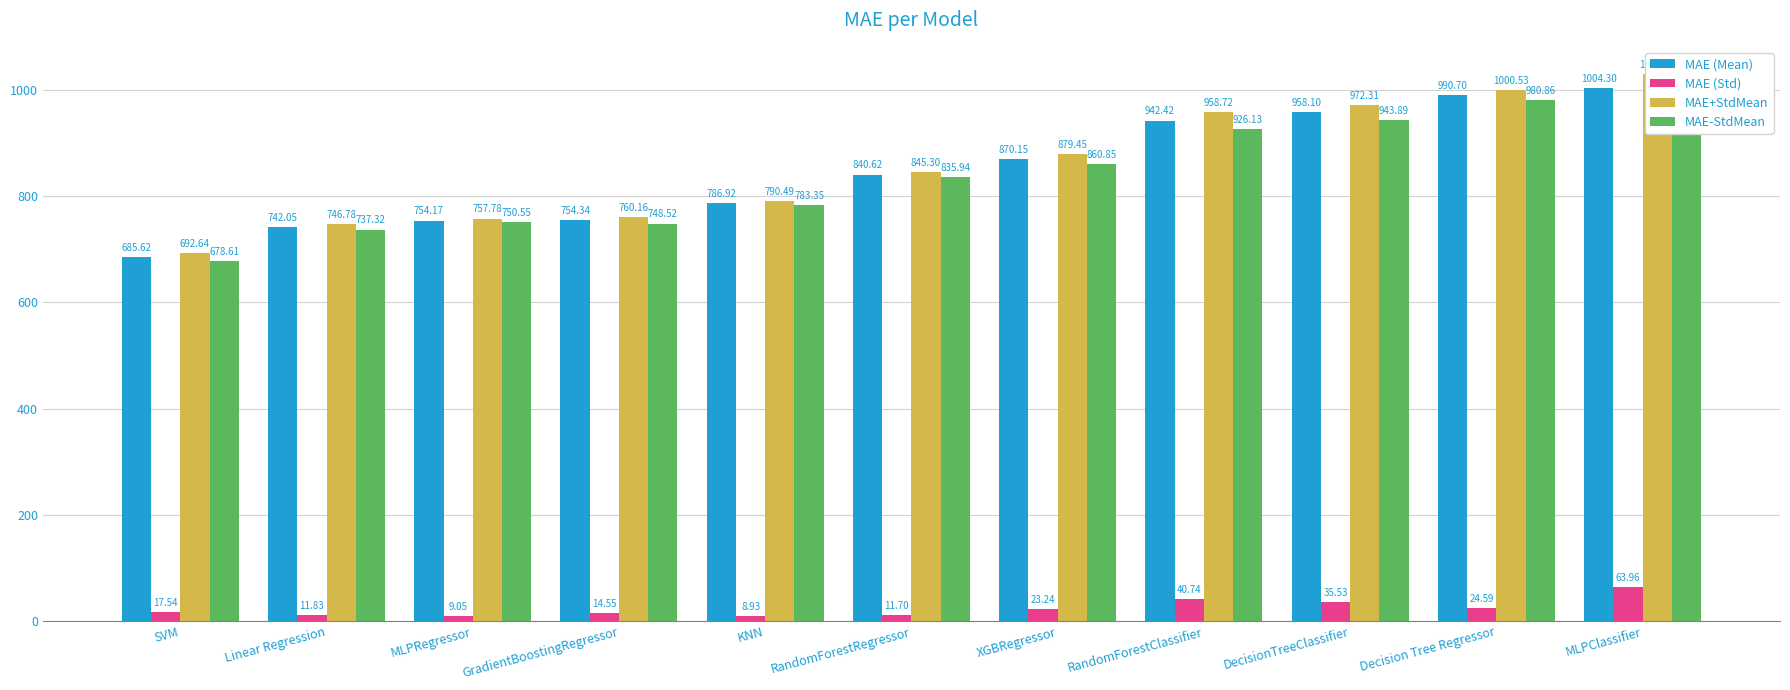

What is the label of the 8th bar from the right?

GradientBoostingRegressor